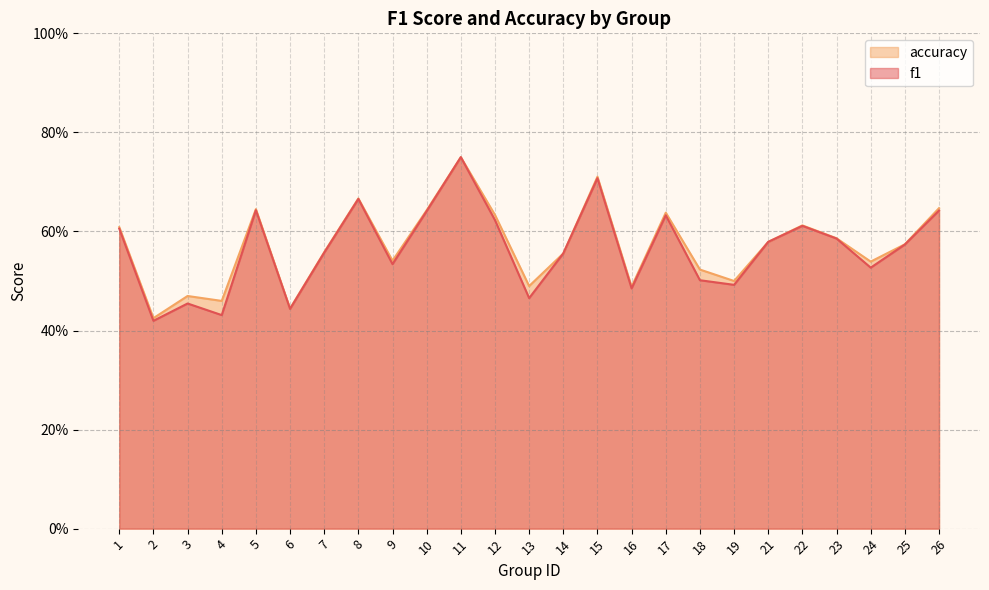

True or false: f1 has a value of 0.6 at 14.

True